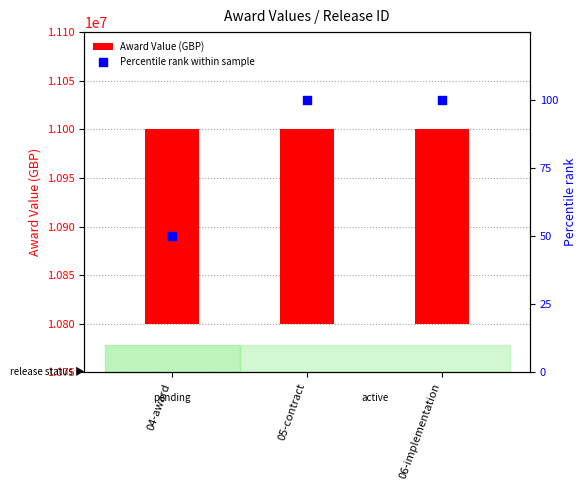

Which series has the largest Y range (max minus min)?

Percentile rank within sample